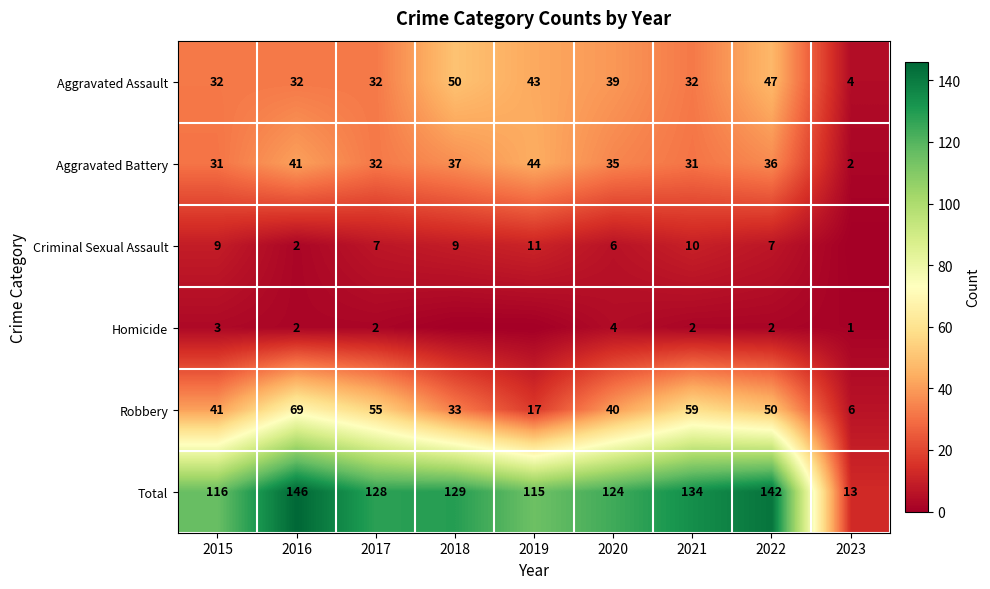

What is the approximate value of Total at 2016?

146